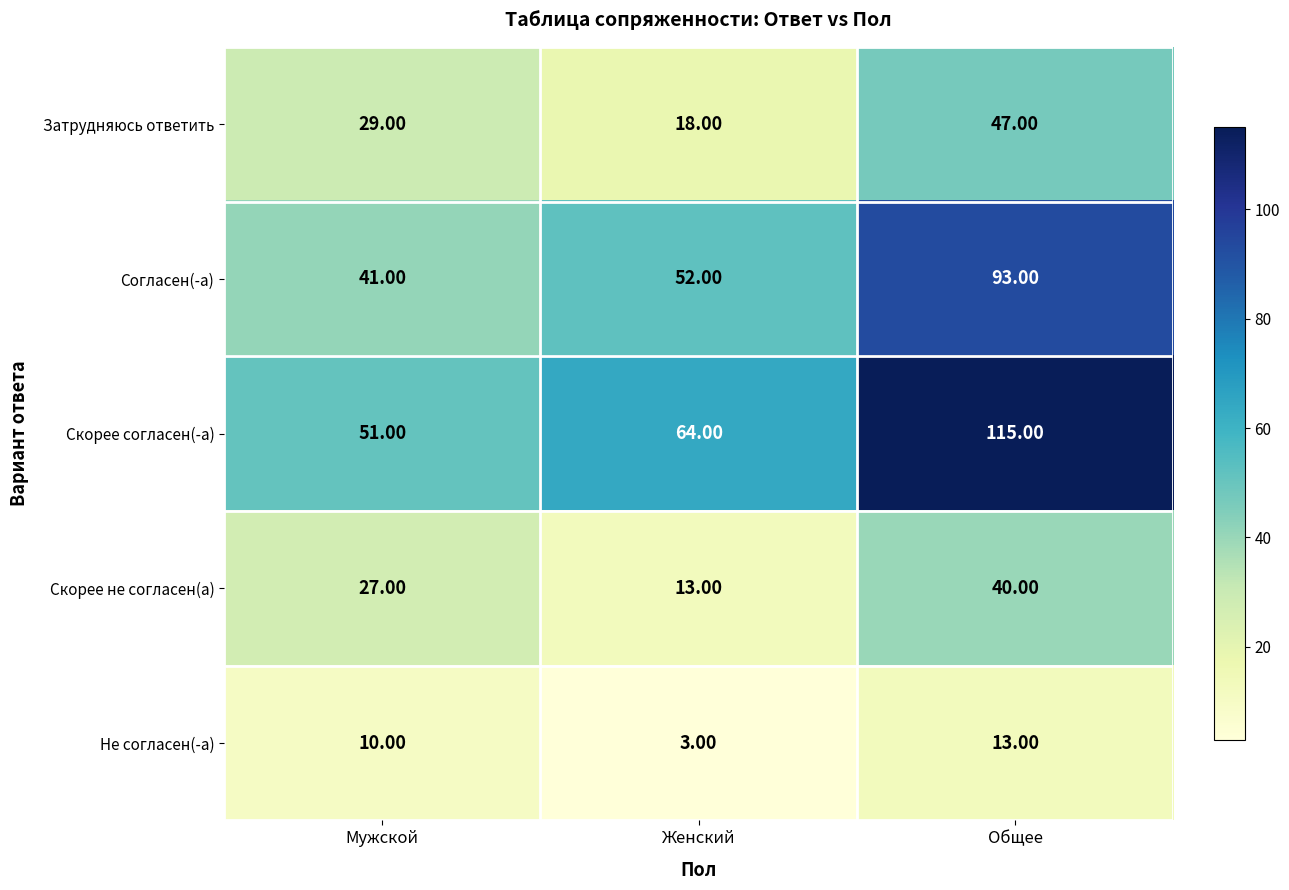

At how many categories does at least one series exceed 40?

3